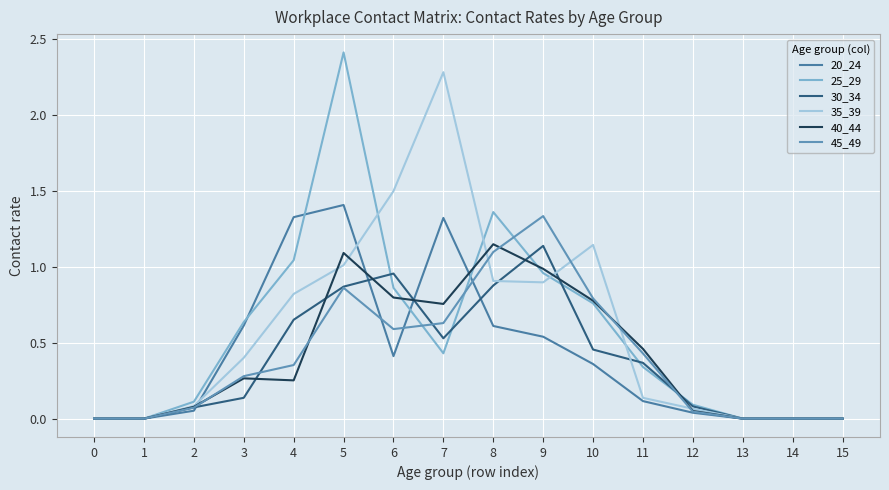

Reading left to right, transcribe all the data shown in this chart.

20_24: 0.0	0.0	0.1	0.6	1.3	1.4	0.4	1.3	0.6	0.5	0.4	0.1	0.0	0.0	0.0	0.0
25_29: 0.0	0.0	0.1	0.6	1.0	2.4	0.9	0.4	1.4	1.0	0.8	0.3	0.1	0.0	0.0	0.0
30_34: 0.0	0.0	0.1	0.1	0.7	0.9	1.0	0.5	0.9	1.1	0.5	0.4	0.1	0.0	0.0	0.0
35_39: 0.0	0.0	0.1	0.4	0.8	1.0	1.5	2.3	0.9	0.9	1.1	0.1	0.1	0.0	0.0	0.0
40_44: 0.0	0.0	0.1	0.3	0.3	1.1	0.8	0.8	1.1	1.0	0.8	0.5	0.1	0.0	0.0	0.0
45_49: 0.0	0.0	0.1	0.3	0.4	0.9	0.6	0.6	1.1	1.3	0.8	0.4	0.0	0.0	0.0	0.0